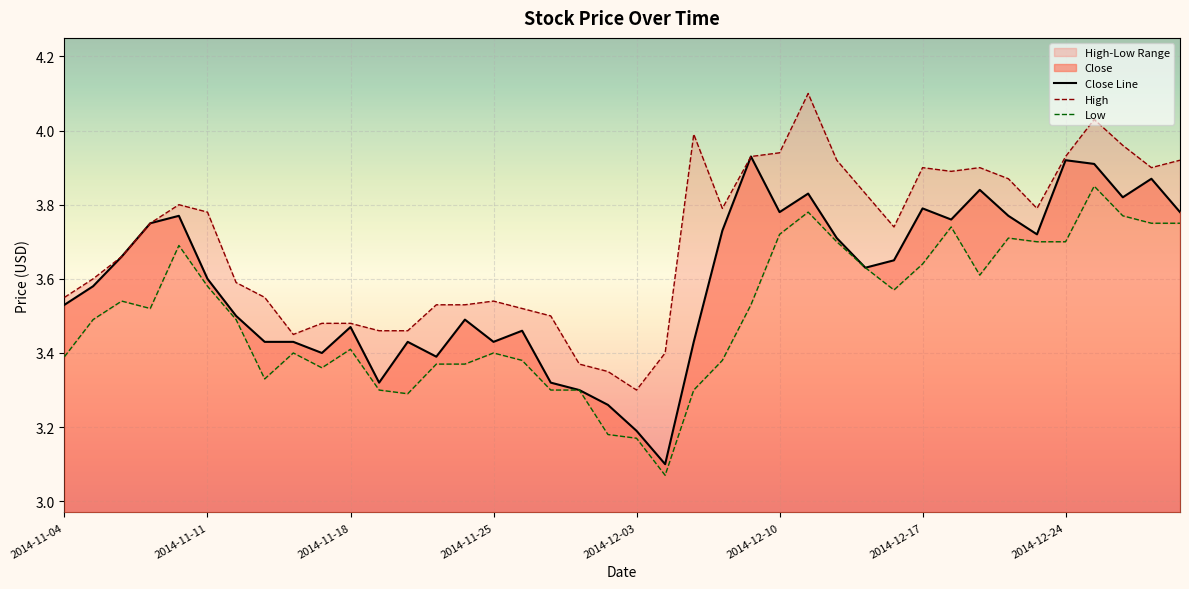

At 17, list the series in order from smallest to largest.

Low, Close Line, High